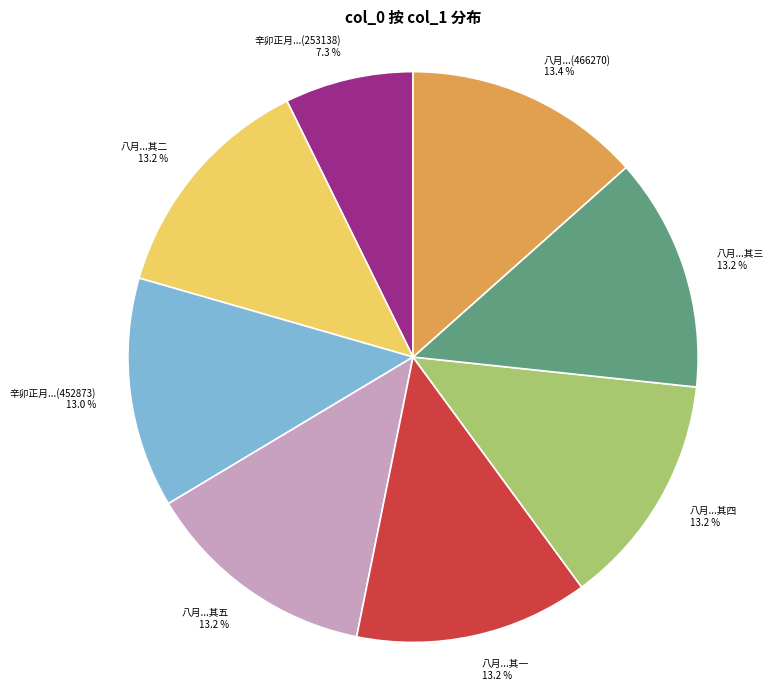

Is there any slice that represents more than half of the pie?

No